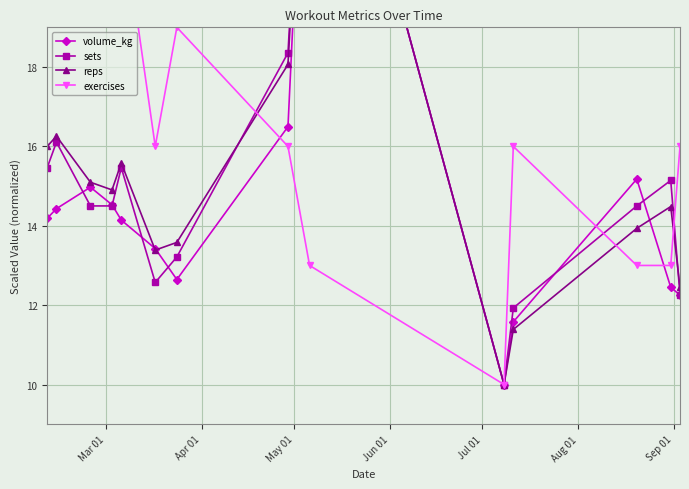

How many interior local valleys does the volume_kg series have?

2